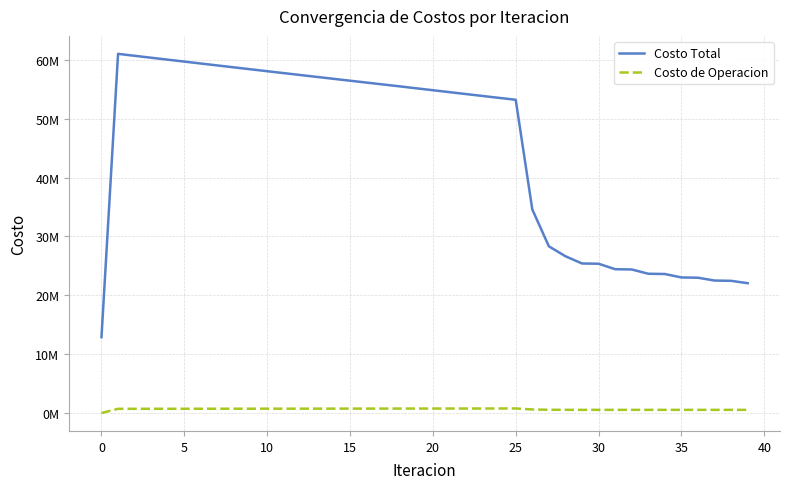

True or false: Costo de Operacion and Costo Total intersect in this chart.

False